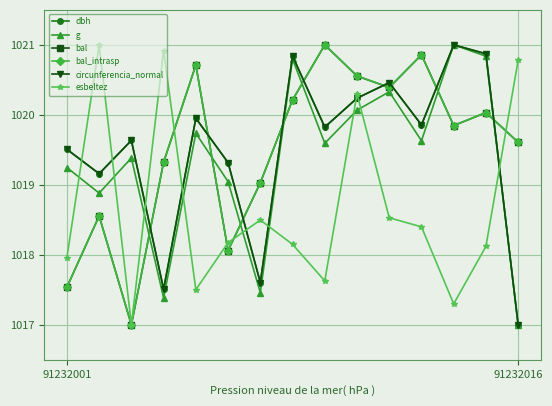

At which category is the sum across all series the highest?

9